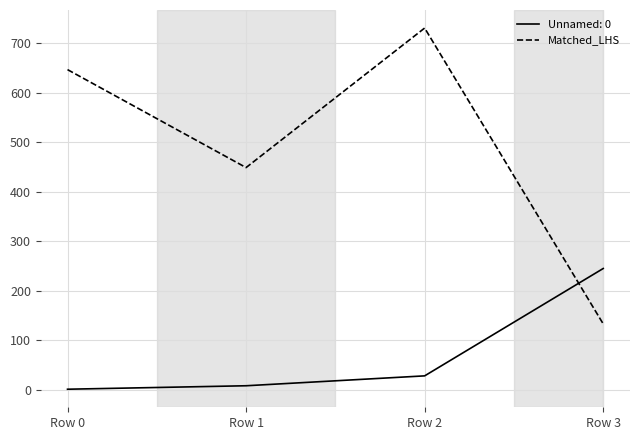

Count the number of data series in this chart.

2